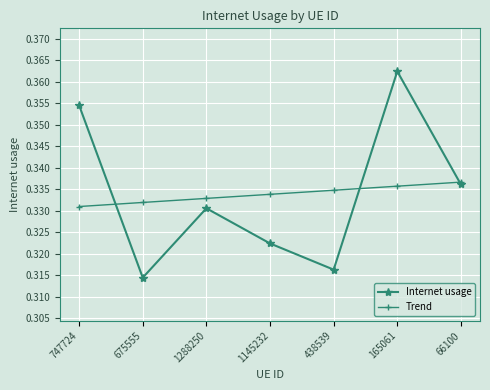

The value of Trend at 747724 is 0.5. True or false?

False